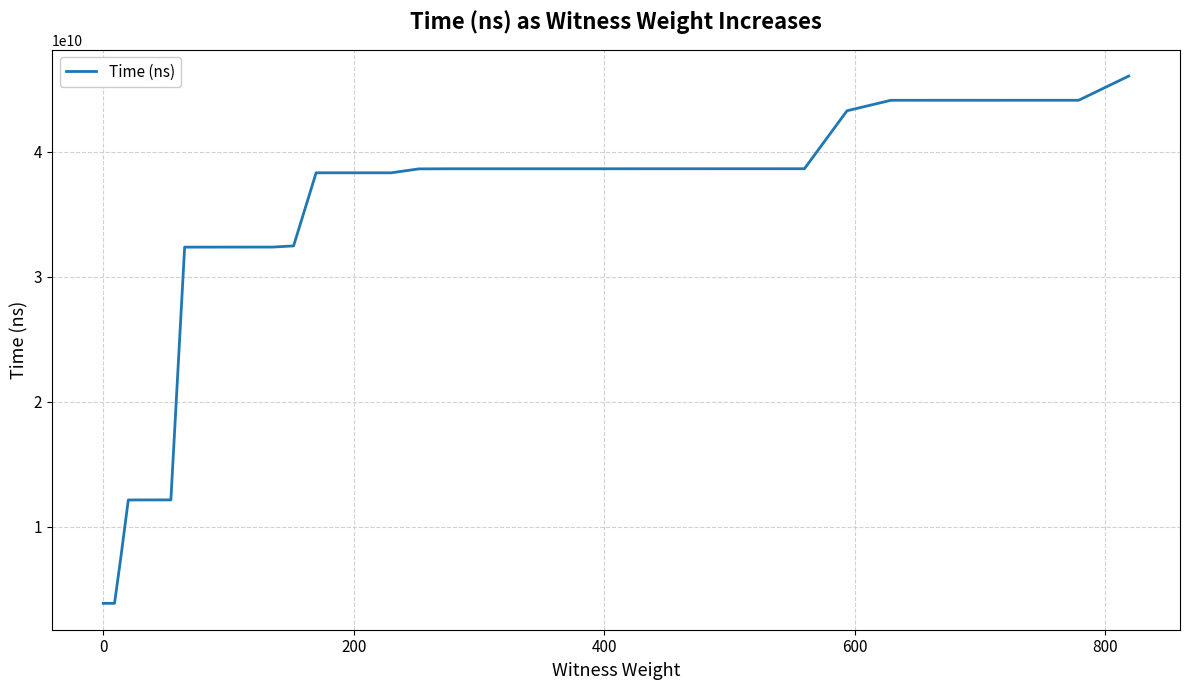

What is the greatest value displayed?

46064944200